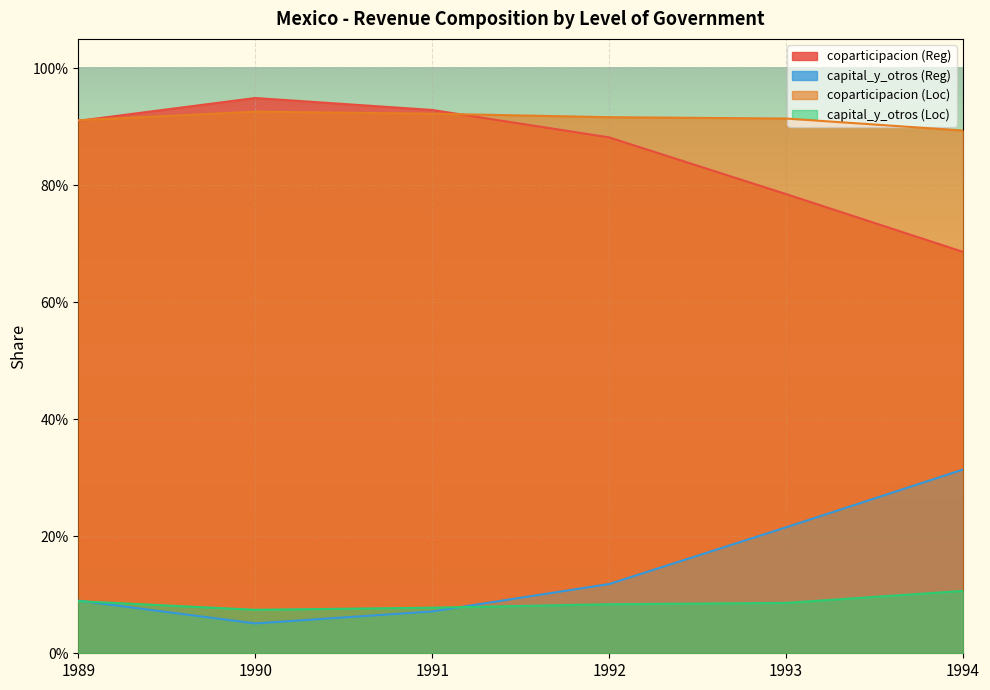

At how many categories does at least one series exceed 0?

6